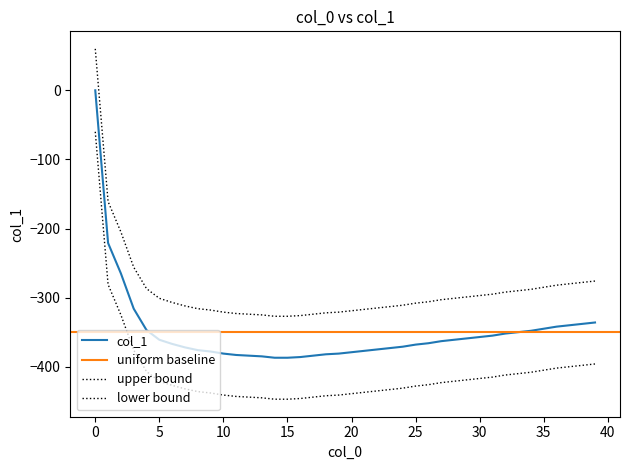

How many categories are shown in the chart?

40